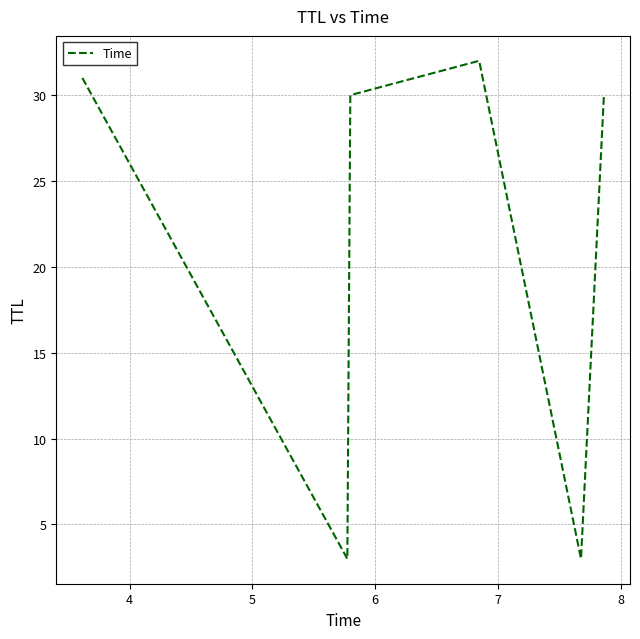

True or false: the data has more than 2 interior local peaks.

False